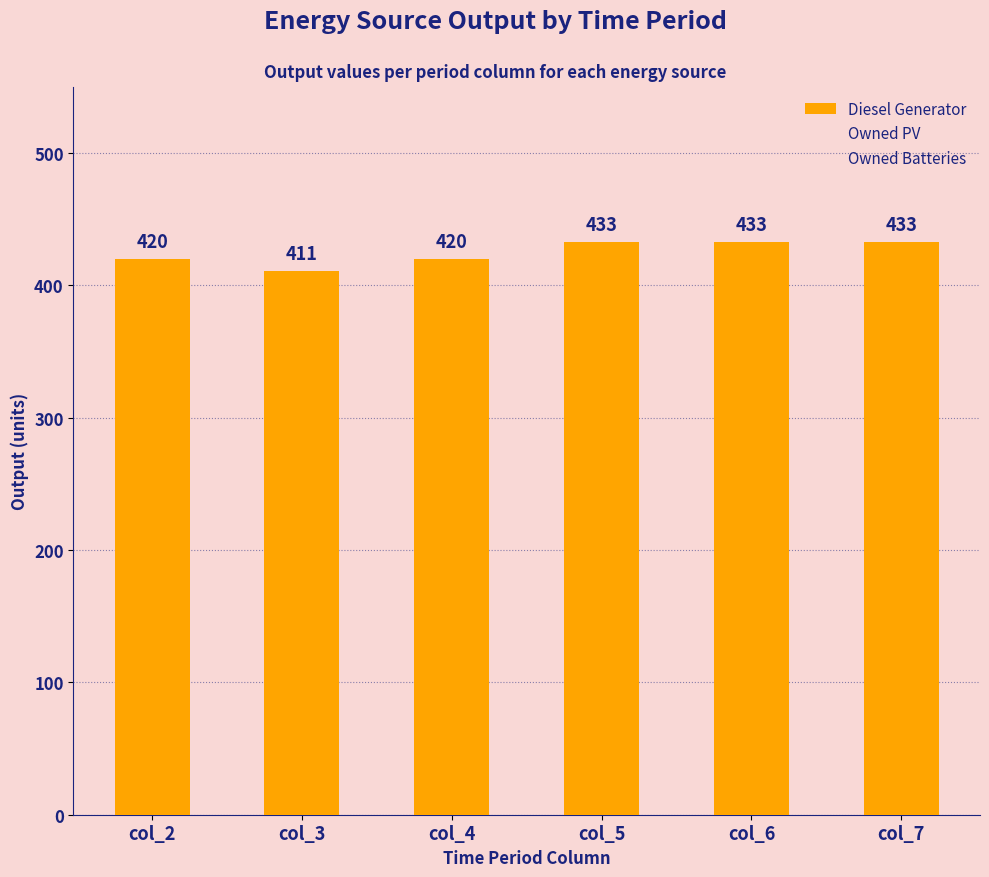

What value does the data have at col_3, to the nearest 10?

410